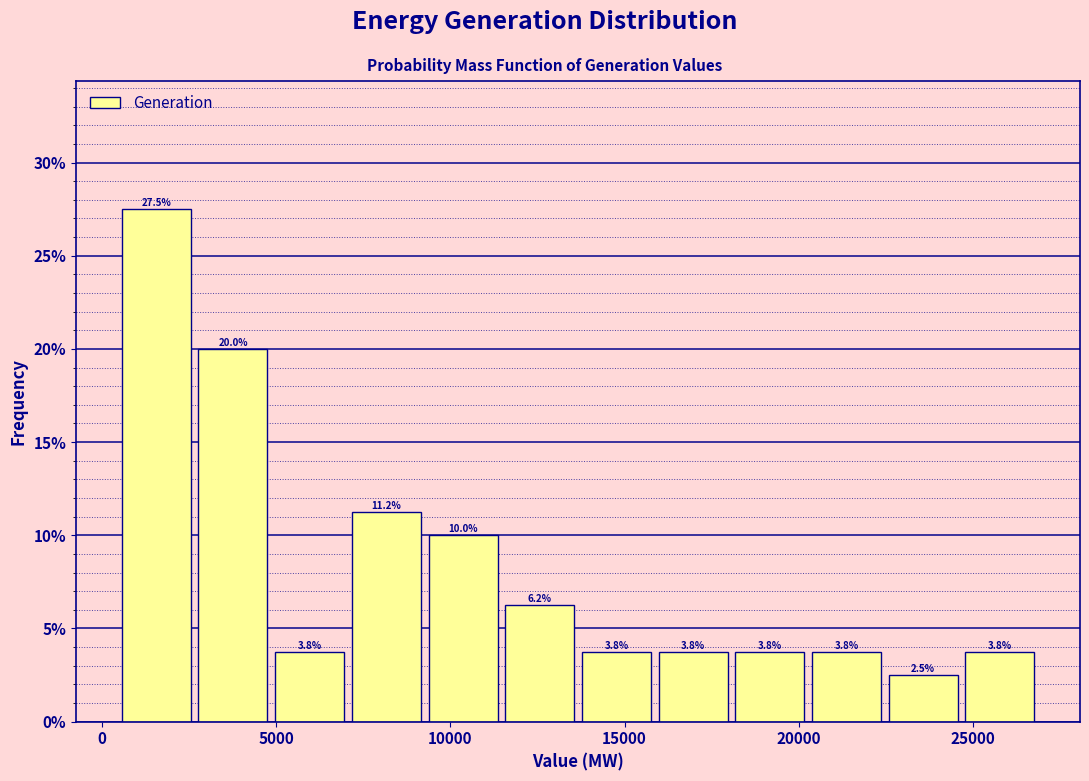

Over which range of the x-axis is the bar tallest?

500 to 3000